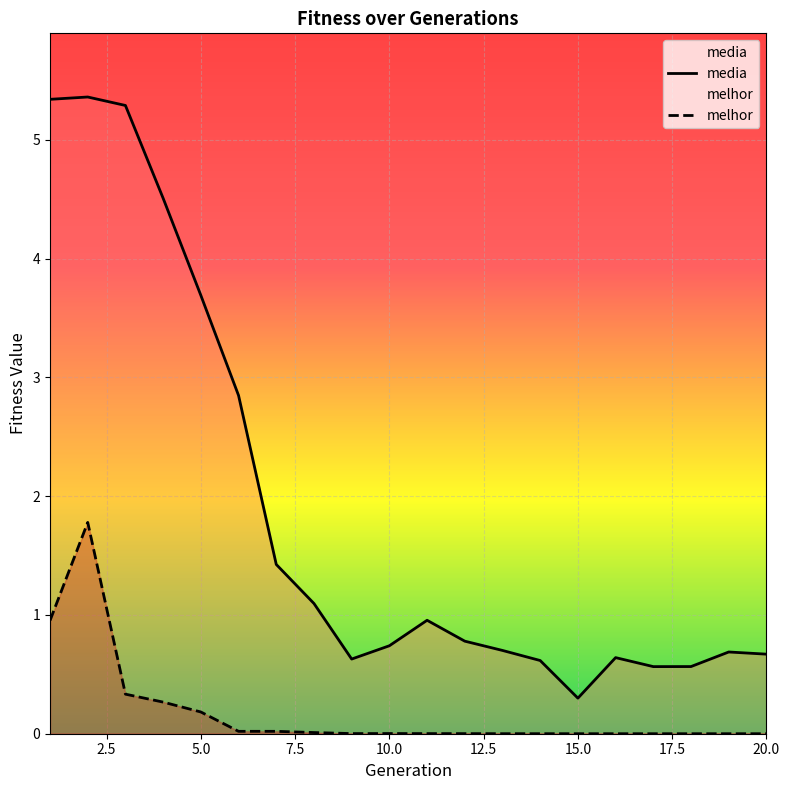

True or false: media and melhor cross at least once.

False